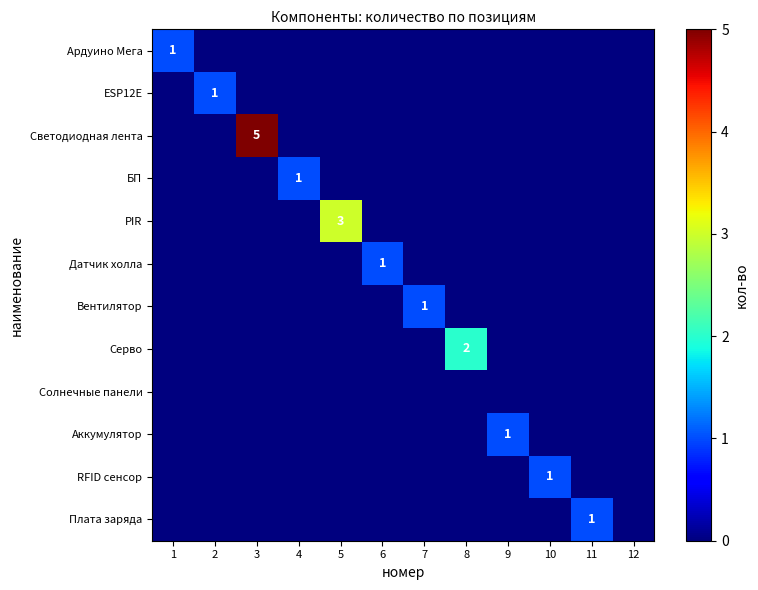

True or false: Серво has a value of 2 at 8.

True